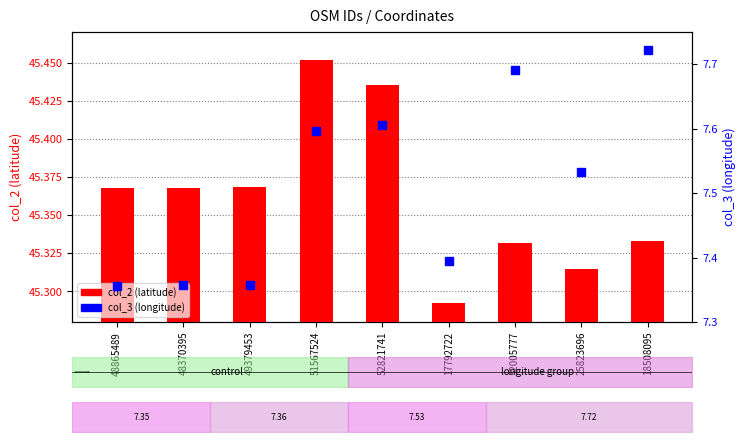

Which series has the largest total across all categories?

col_2 (latitude)